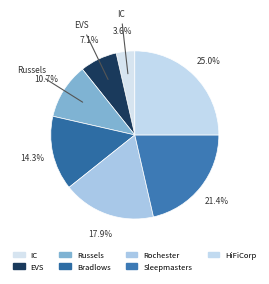

Is there any slice that represents more than half of the pie?

No